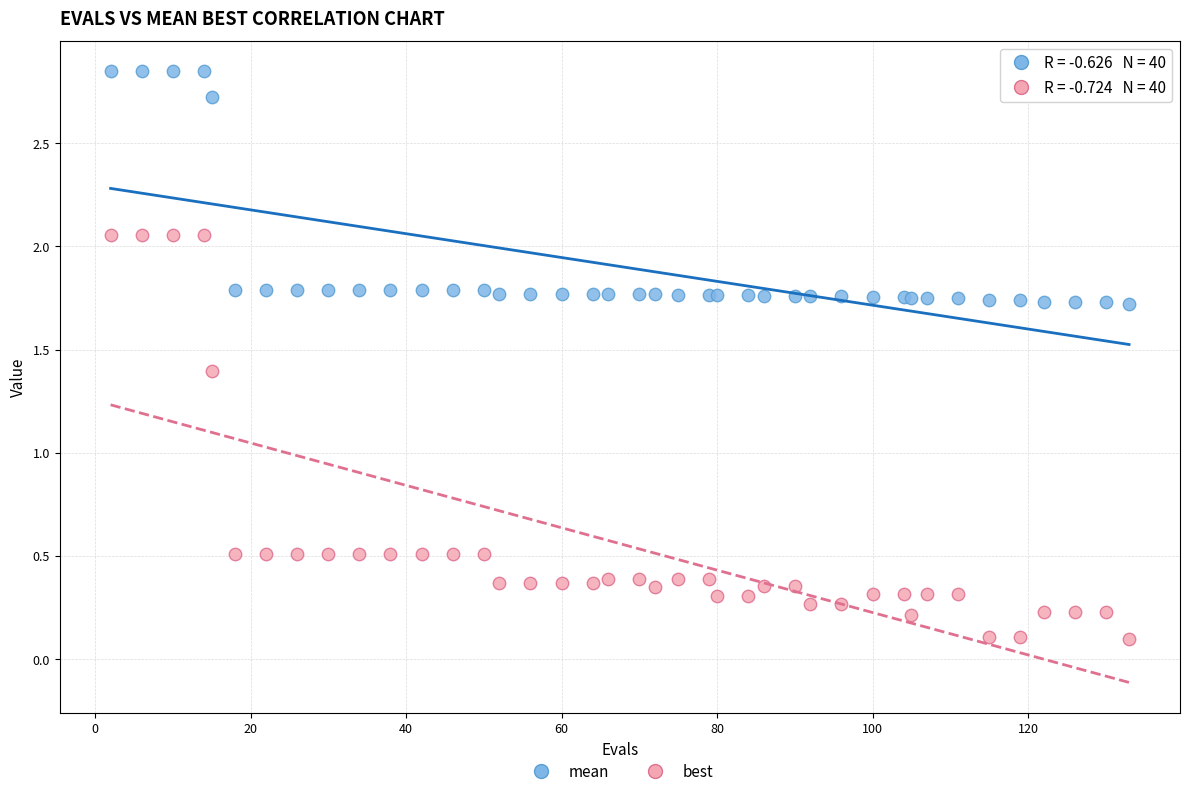

Which series contains the highest Y value?

mean